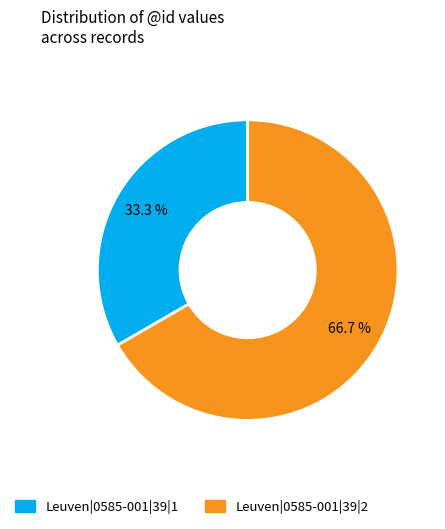

True or false: Leuven|0585-001|39|1 accounts for 28% of the total.

False